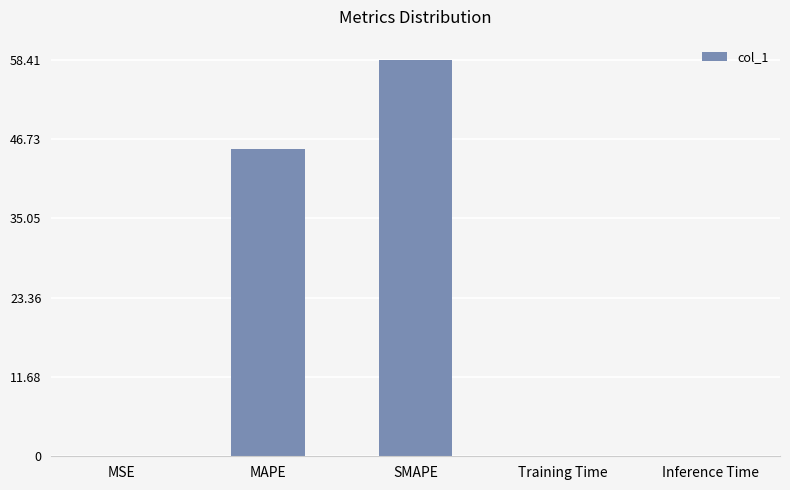

What is the sum of all values?

103.7